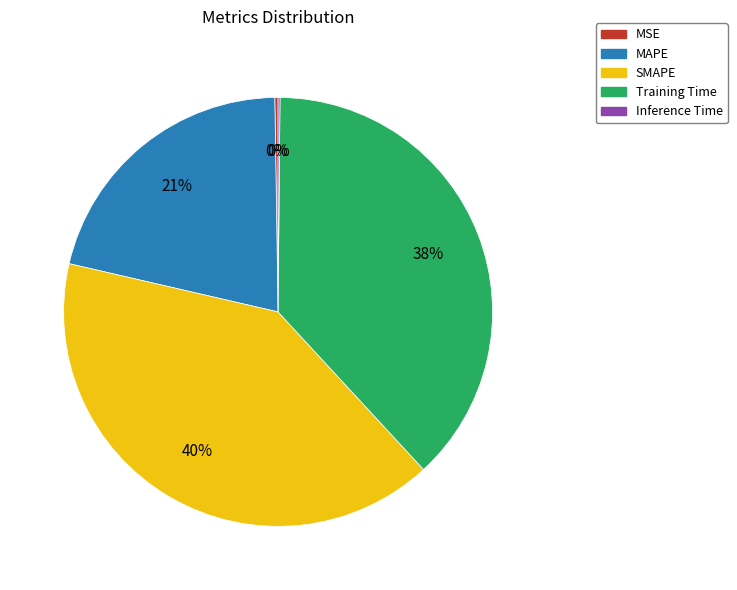

Is Training Time the majority of the pie?

No